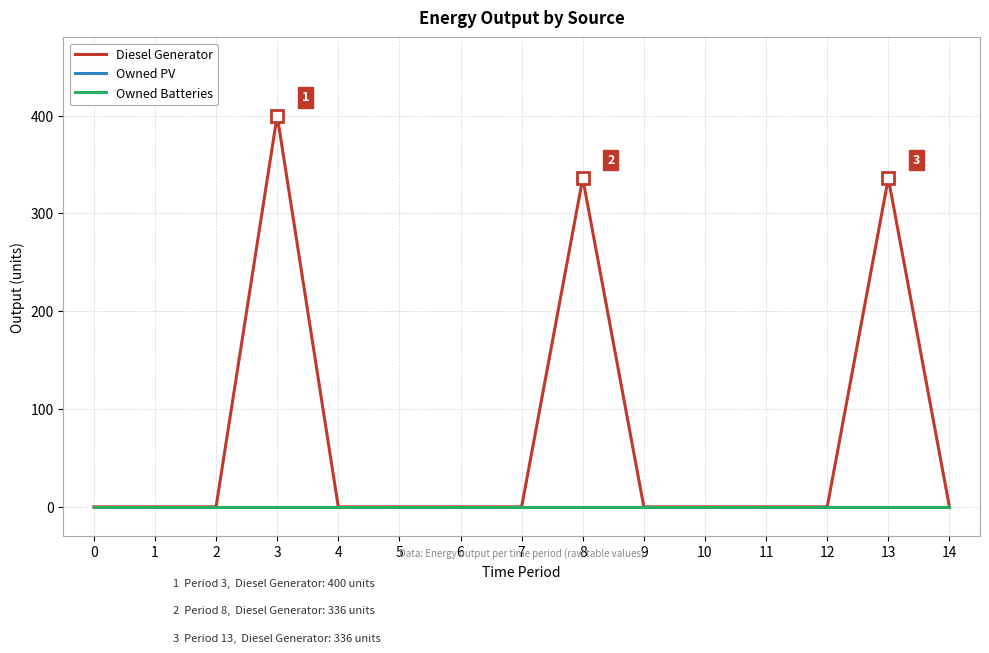

What is the maximum value shown in the chart?

400